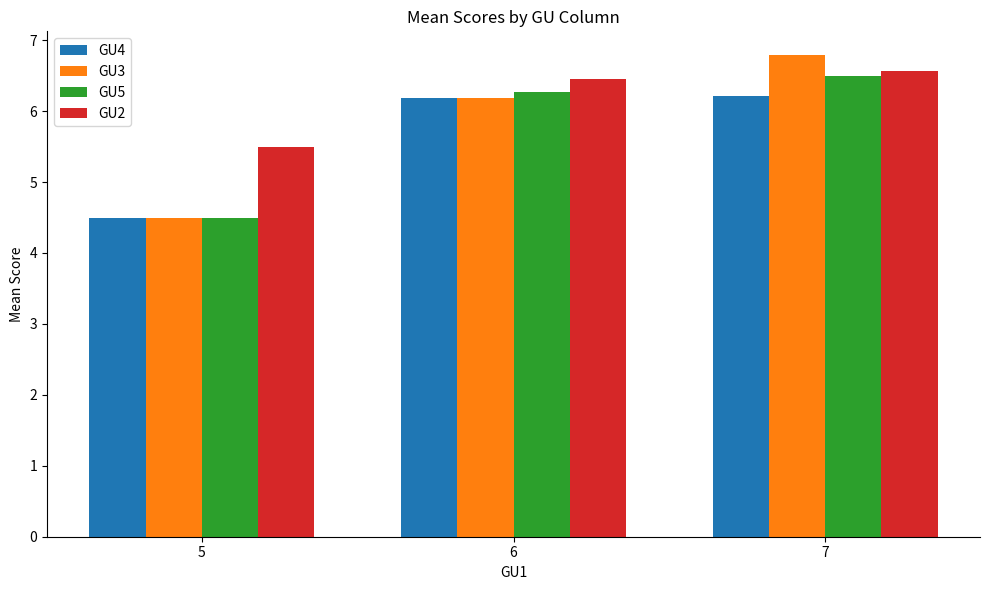

What value does the GU4 series have at 7?

6.2